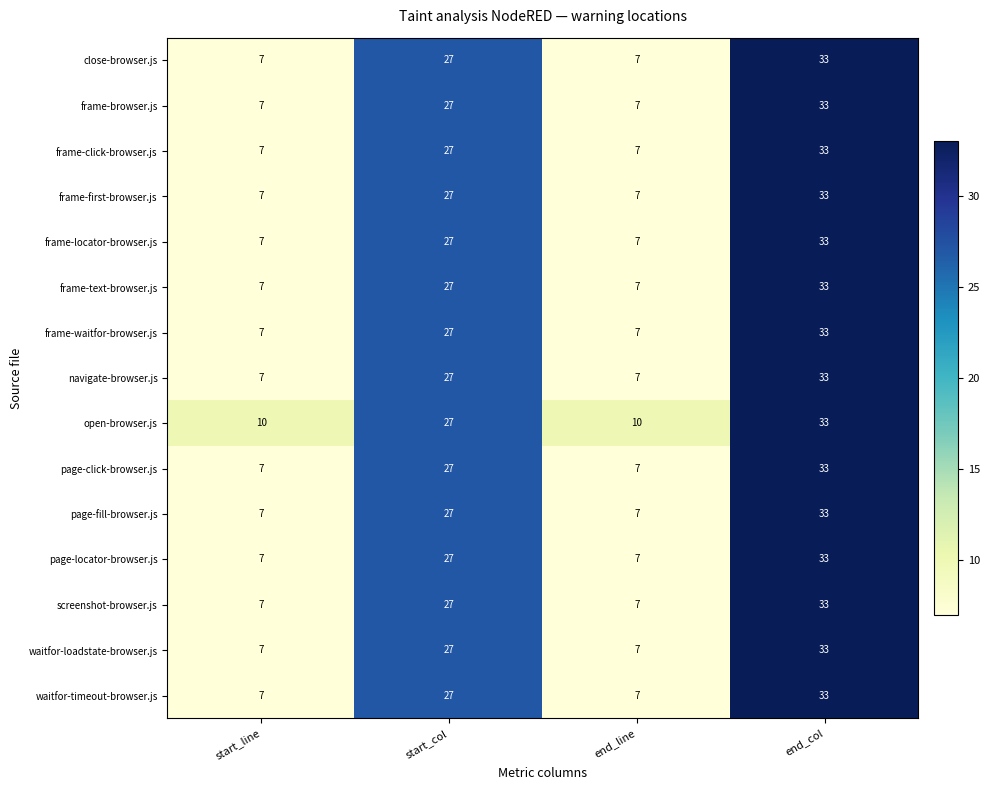

How many page-click-browser.js values are between 7 and 33?

4